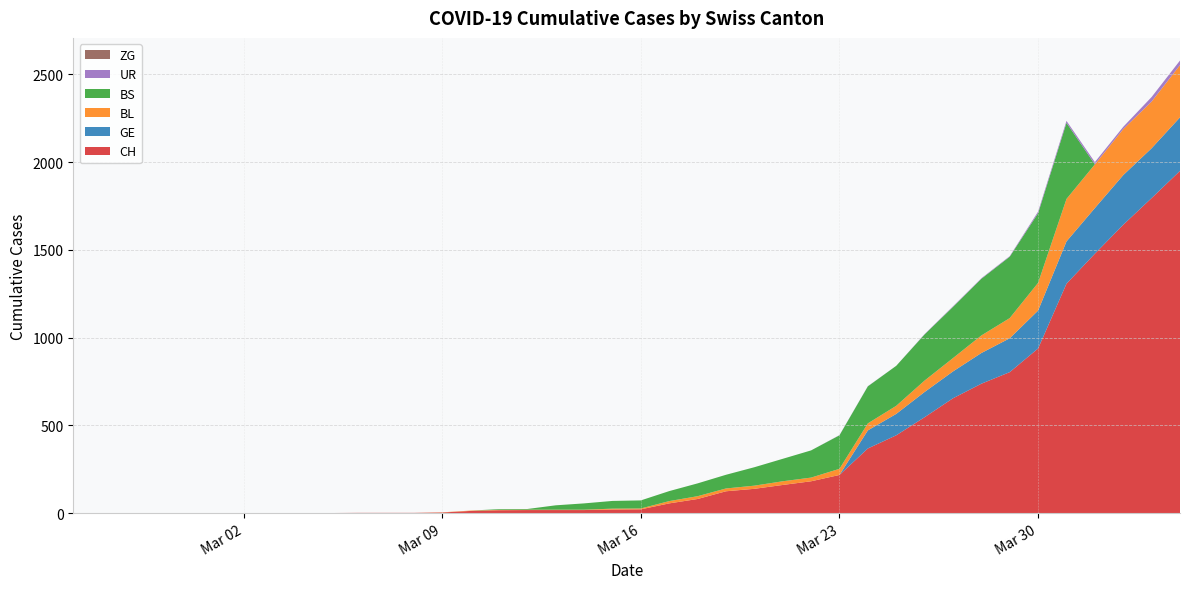

Reading left to right, list all the values displayed in this chart.

CH: 0	0	0	0	0	0	0	0	0	0	1	1	1	3	12	16	17	17	17	20	21	55	80	124	138	160	181	217	368	443	546	654	737	803	938	1307	1478	1643	1795	1950
GE: 0	0	0	0	0	0	0	0	0	0	0	0	0	0	0	0	0	0	0	0	0	0	0	0	0	0	0	0	103	122	144	153	175	193	216	241	260	283	284	305
BL: 0	0	0	0	0	0	0	0	0	0	0	0	0	1	2	2	2	2	2	5	5	13	16	16	18	21	21	35	40	46	65	76	100	115	158	242	249	262	266	298
BS: 0	0	0	0	0	0	0	0	0	0	0	0	0	0	0	4	4	25	36	44	46	57	73	78	105	128	155	191	211	228	263	292	323	350	397	434	0	0	0	0
UR: 0	0	0	0	0	0	0	0	0	0	0	0	0	0	0	0	0	0	0	0	0	0	0	0	0	0	0	1	1	0	2	3	3	3	9	11	13	13	26	26
ZG: 0	0	0	0	0	0	0	0	0	0	0	0	0	0	0	0	0	0	0	0	0	0	0	0	0	0	0	0	0	0	0	0	0	0	0	0	0	0	0	0